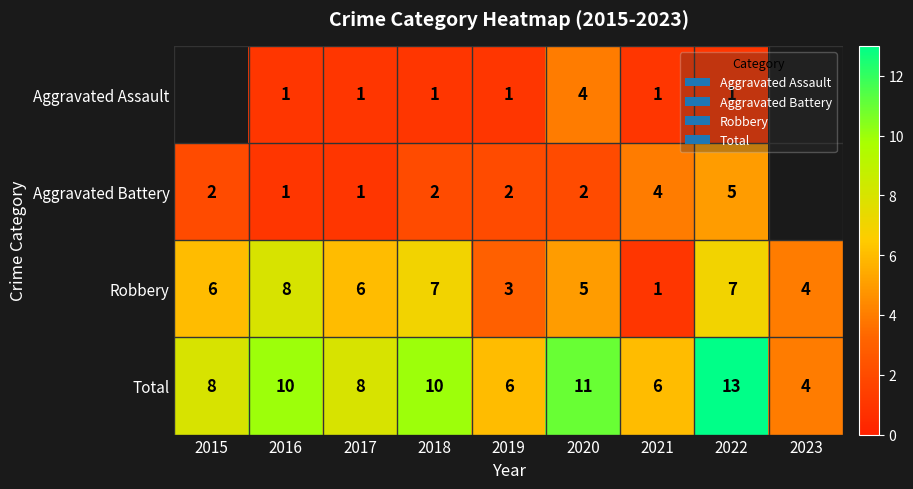

Rank the series at 2018 from lowest to highest value.

Aggravated Assault, Aggravated Battery, Robbery, Total